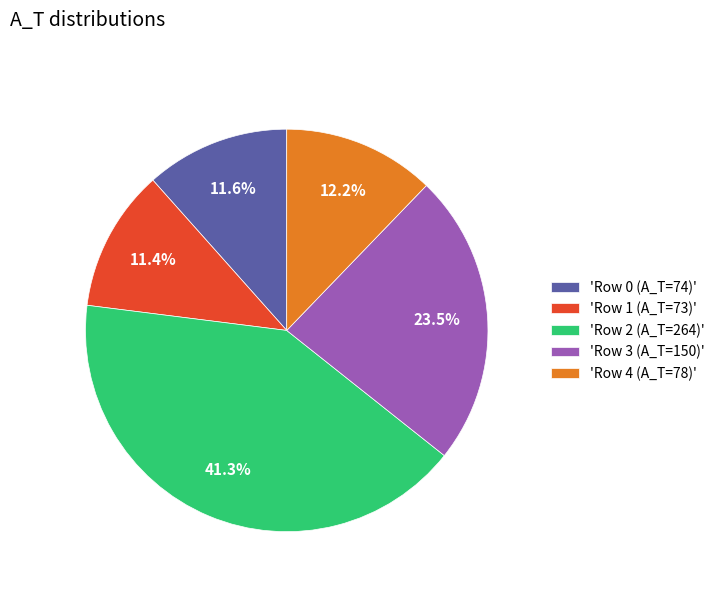

Which slice is the largest?

'Row 2 (A_T=264)'